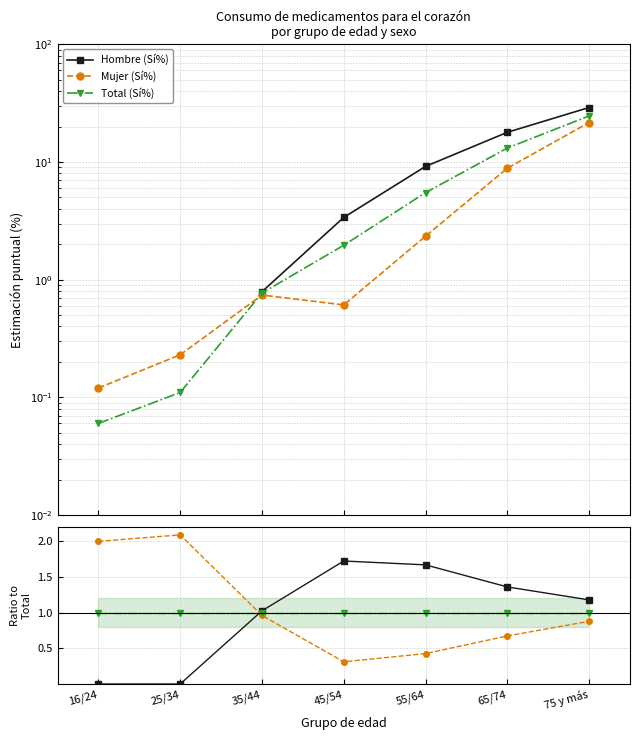

At which label is Mujer (Sí%) closest to 1?

35/44